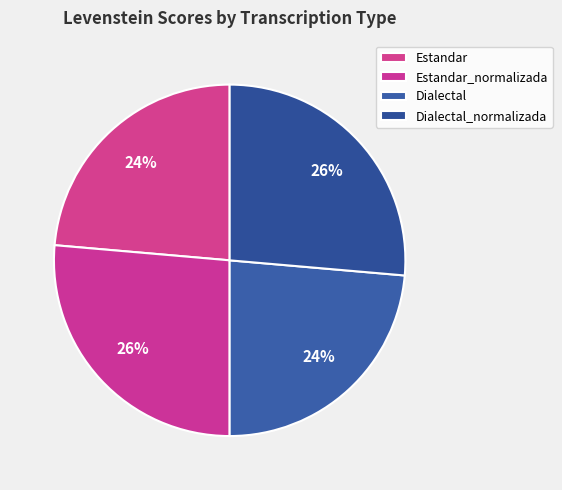

What is the largest slice in the pie chart?

Estandar_normalizada